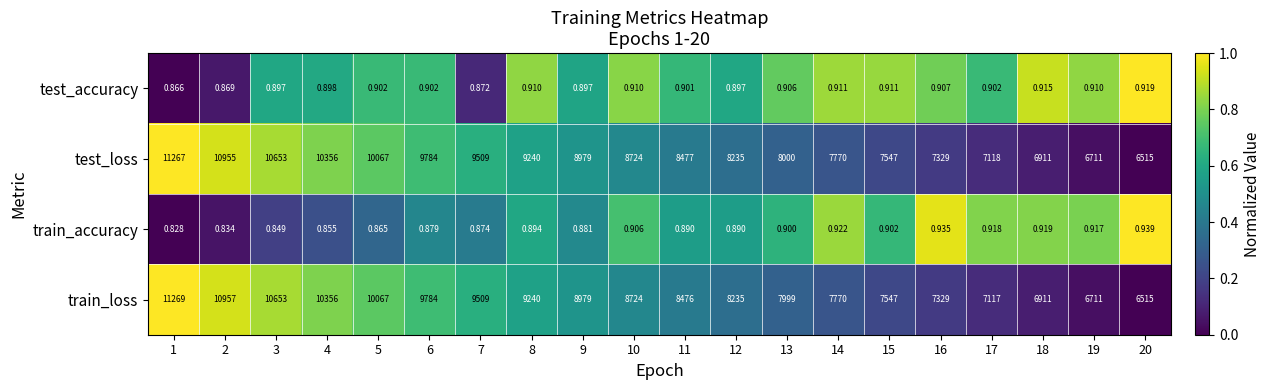

List the series in order of their peak value, lowest first.

test_accuracy, train_accuracy, test_loss, train_loss